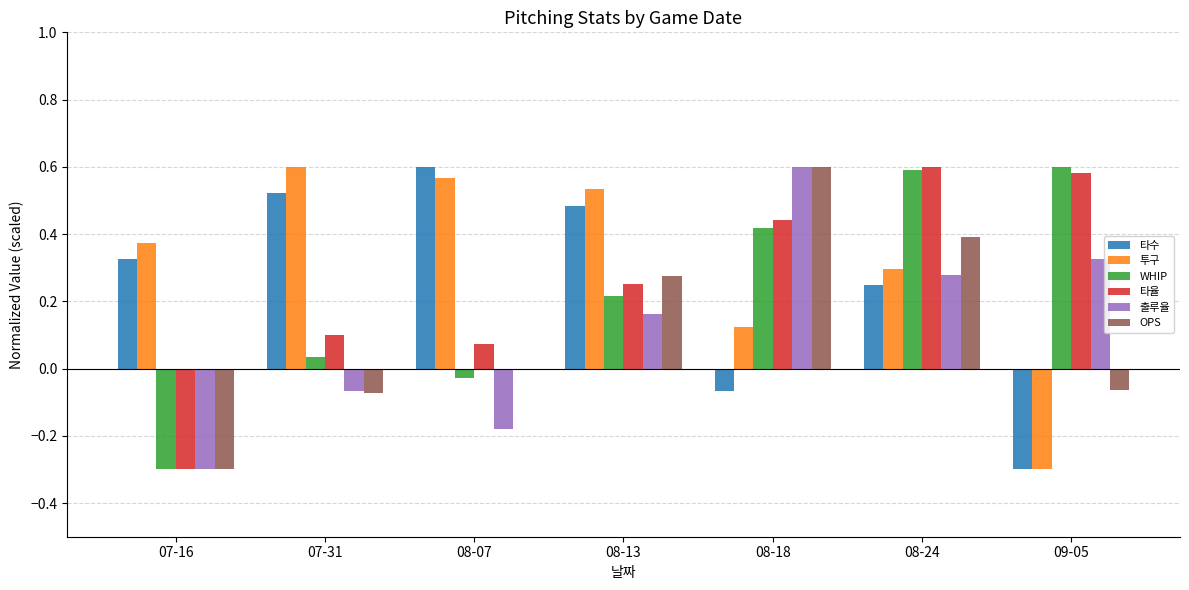

At which category is the sum across all series the highest?

08-24